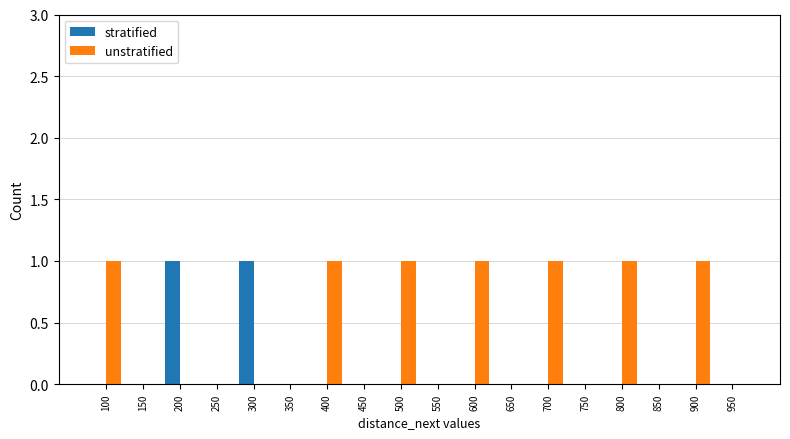

Which series changed the most between 100 and 150?

unstratified